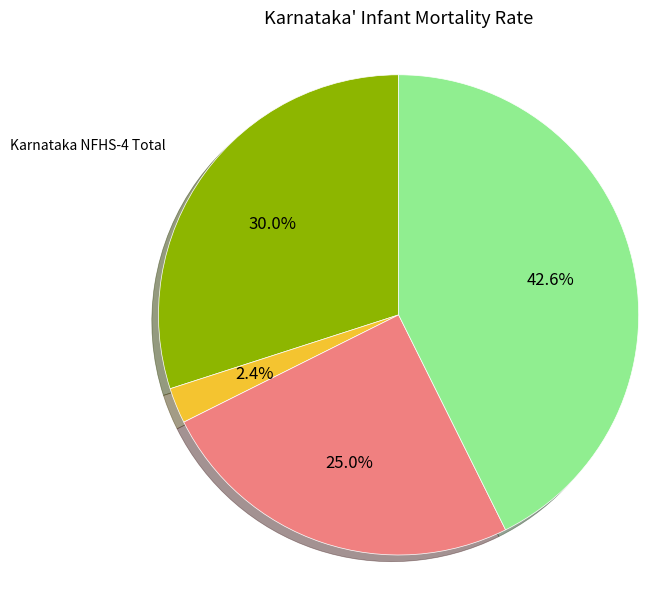

Is the sum of Karnataka NFHS-4 Total and Karnataka NFHS-4 Urban greater than half?

Yes